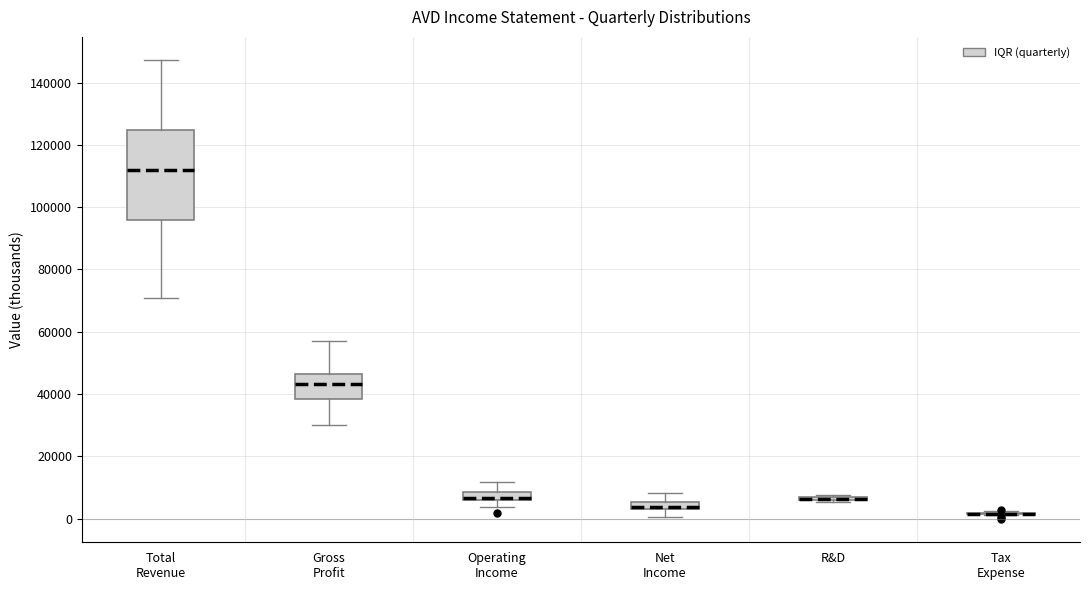

Which box is the tallest, from its lower edge to its upper edge?

Total Revenue